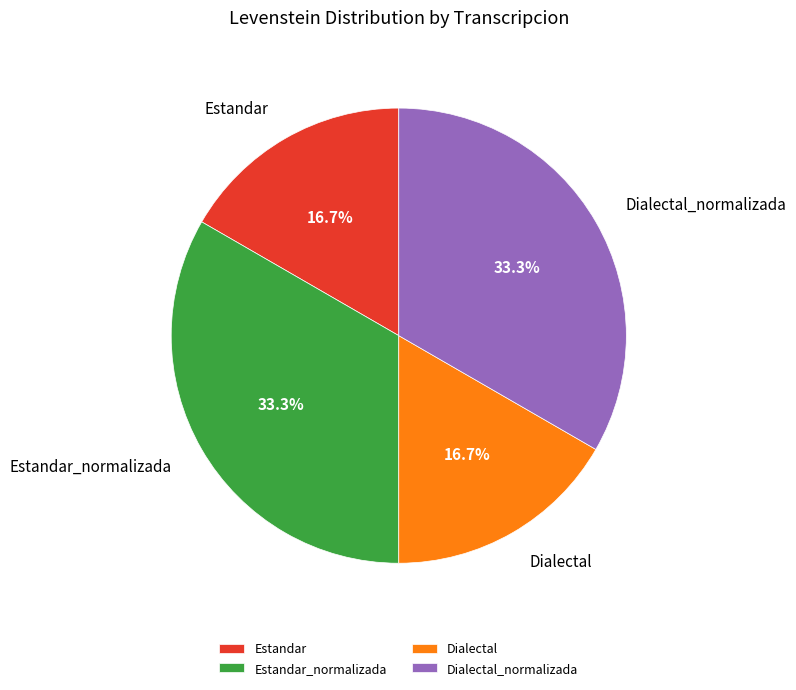

Between Dialectal and Estandar_normalizada, which is larger?

Estandar_normalizada